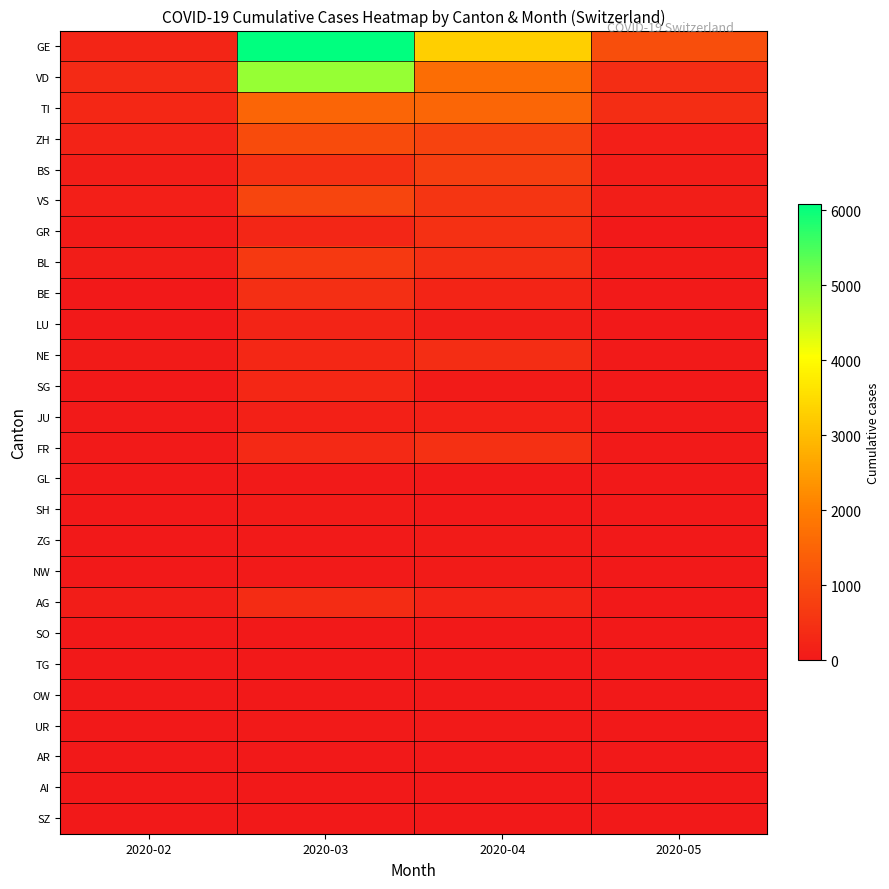

Rank the series at 2020-05 from lowest to highest value.

SG, SH, ZG, SO, TG, OW, AR, AI, SZ, GL, NW, UR, AG, LU, GR, JU, BE, FR, NE, BL, BS, VS, ZH, VD, TI, GE